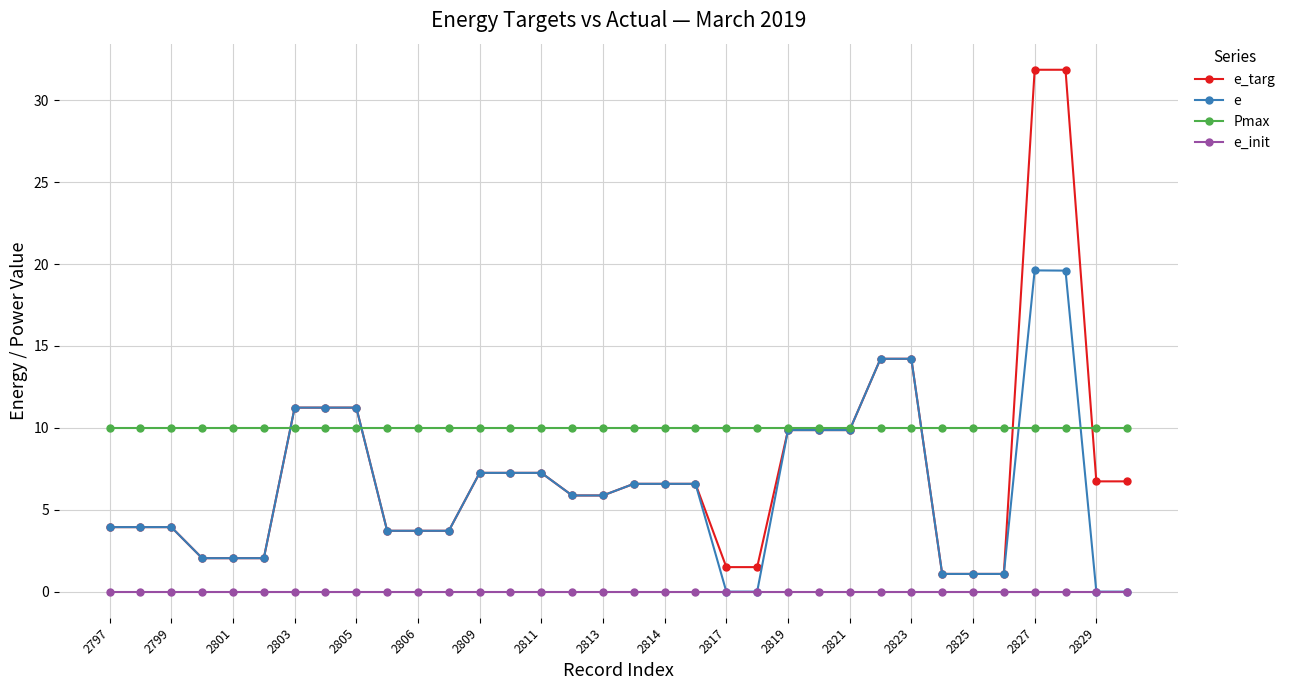

Which series has the largest total across all categories?

Pmax